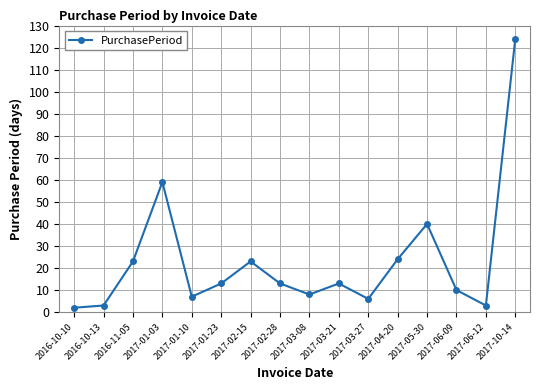

What is the maximum value shown in the chart?

124